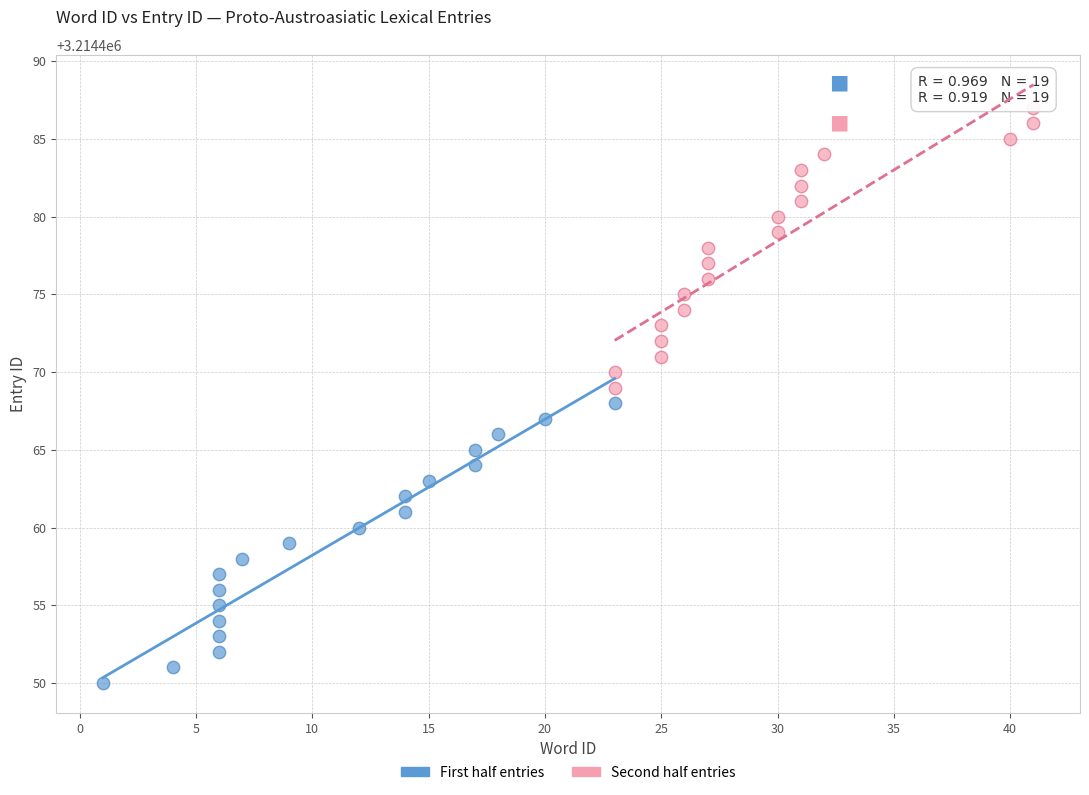

Which series contains the highest Y value?

Second half entries